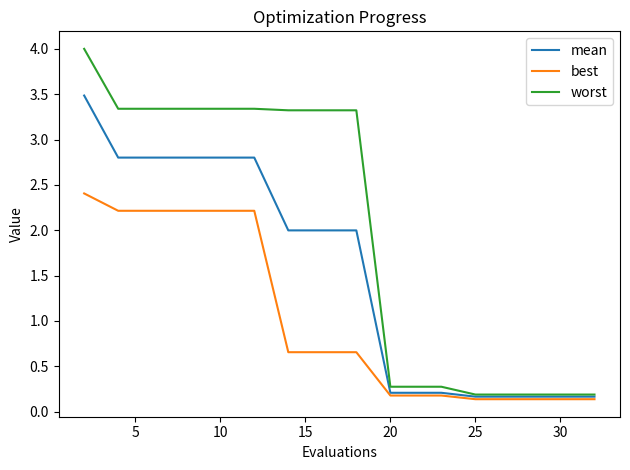

Which series has the largest total across all categories?

worst